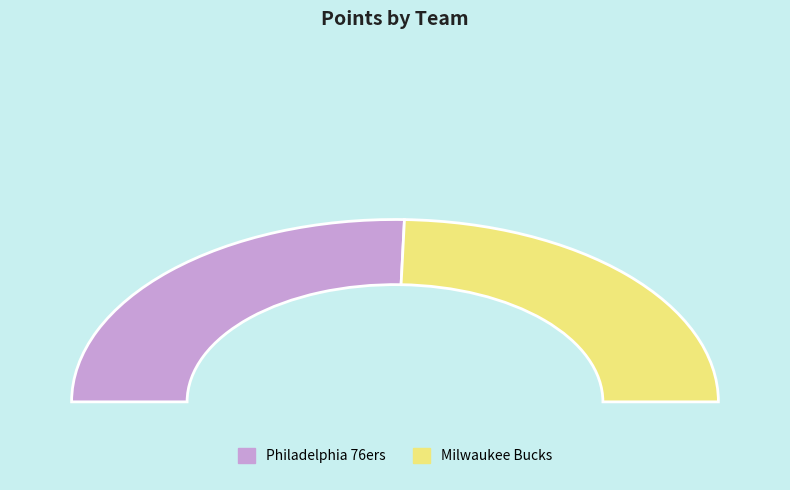

Count the number of slices in the pie.

2